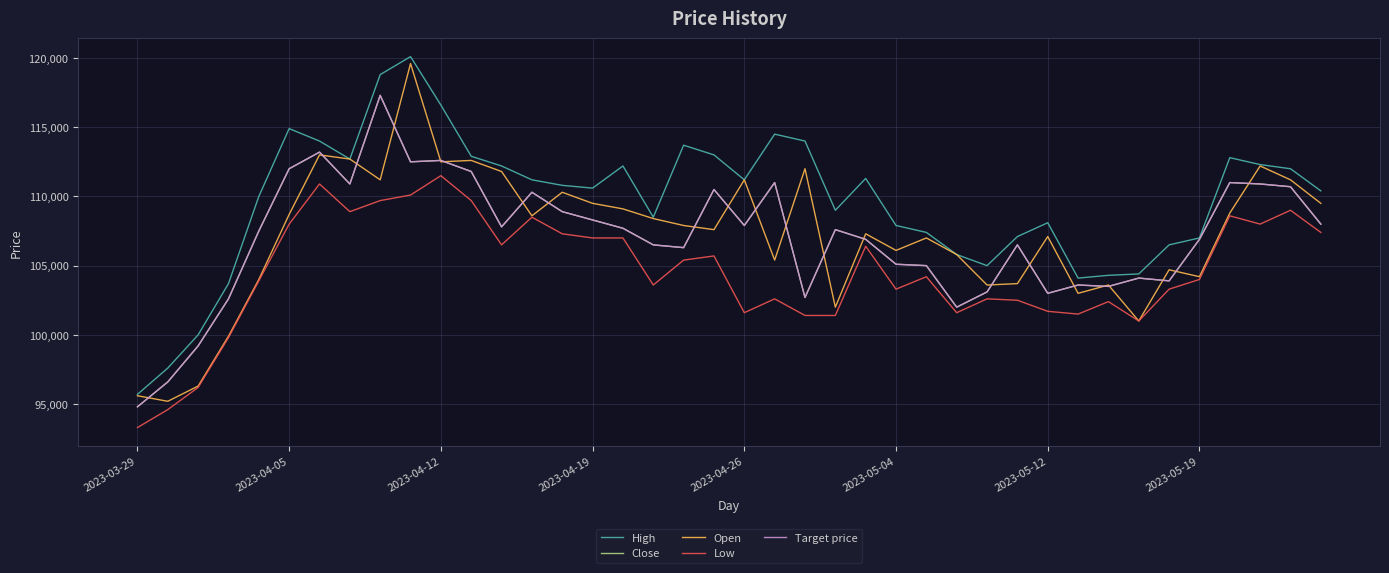

After their last crossing, which series has the higher values: Open or Close?

Open